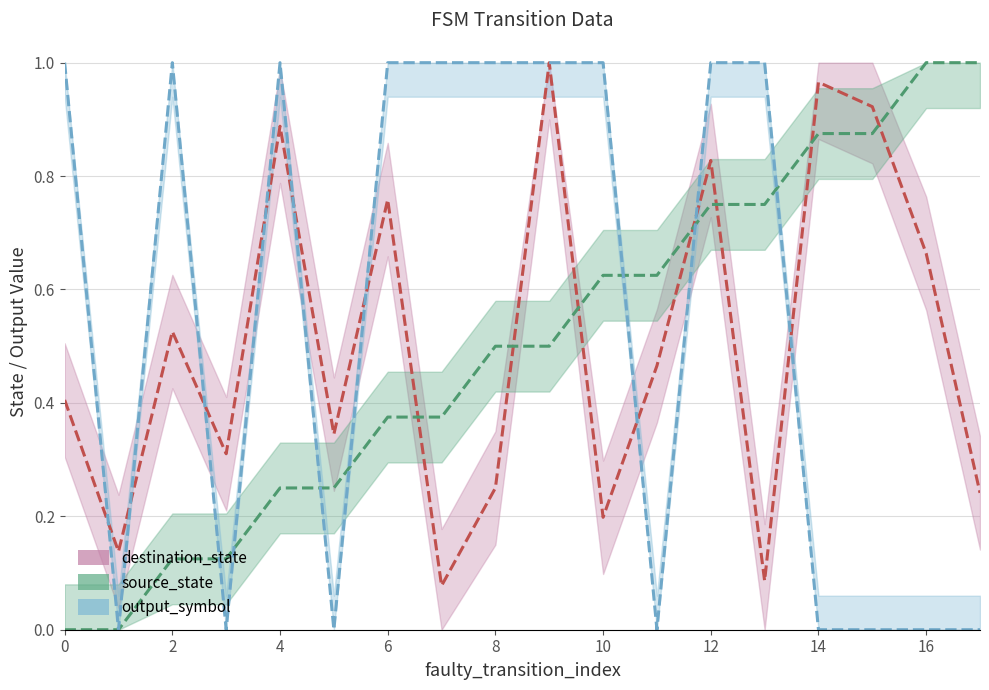

In output_symbol, how many points are higher than both neighbors (excluding endpoints)?

2